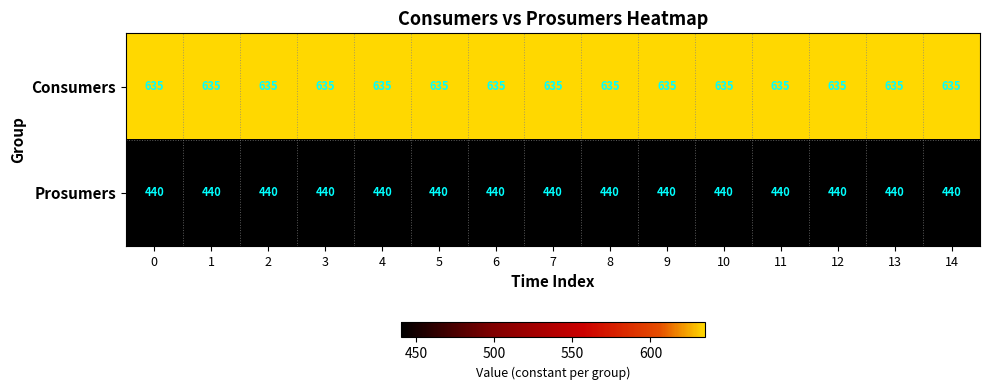

Which series has the largest total across all categories?

Consumers